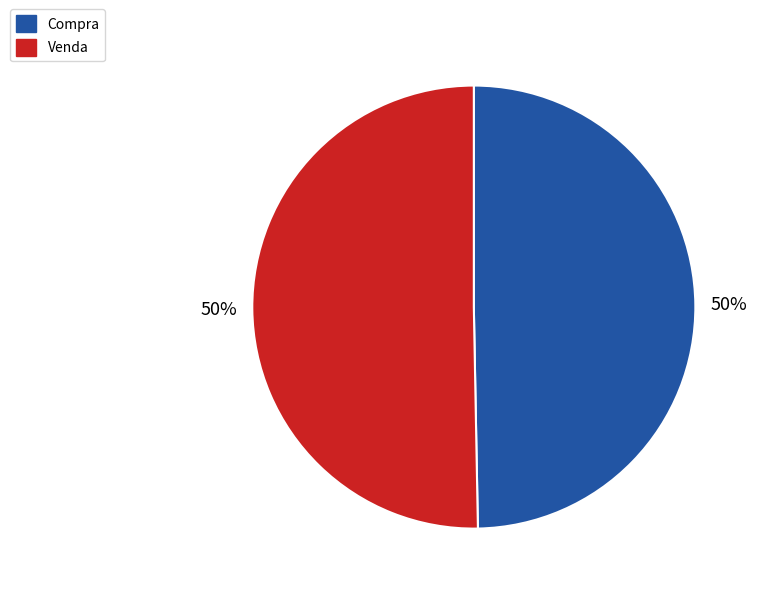

What percentage is the Compra slice, to the nearest percent?

50%